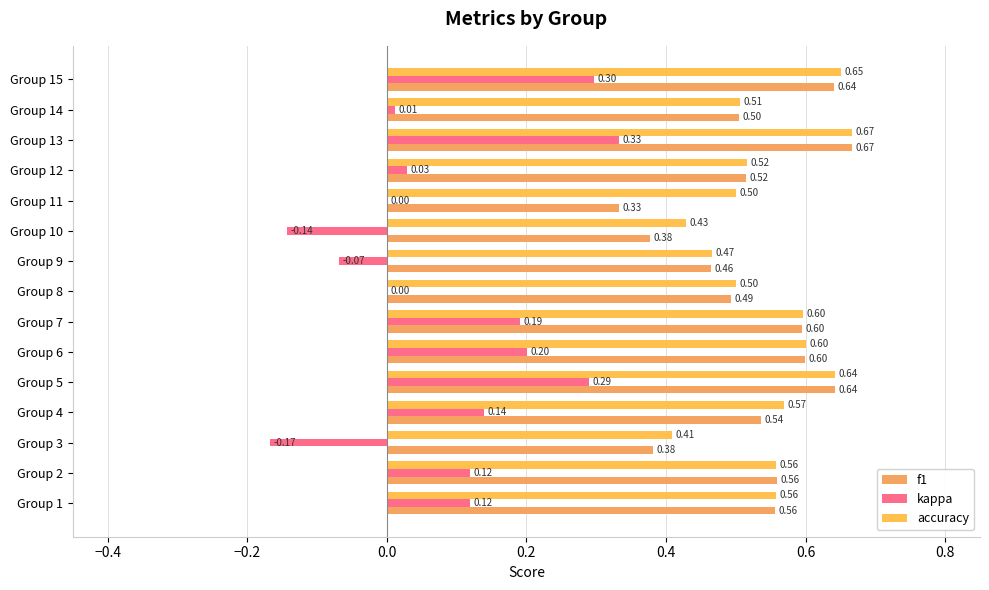

What is the label of the 6th bar from the right?

9